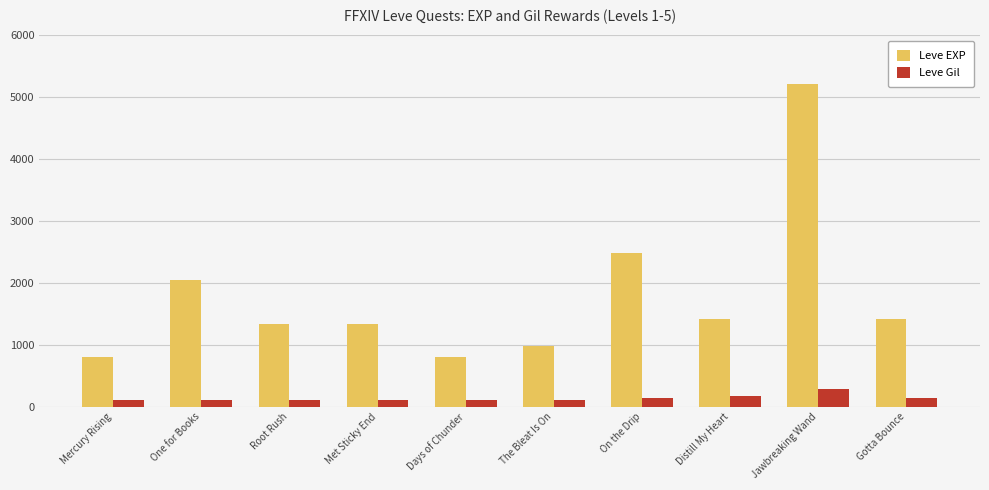

How many bars are there in total?

20